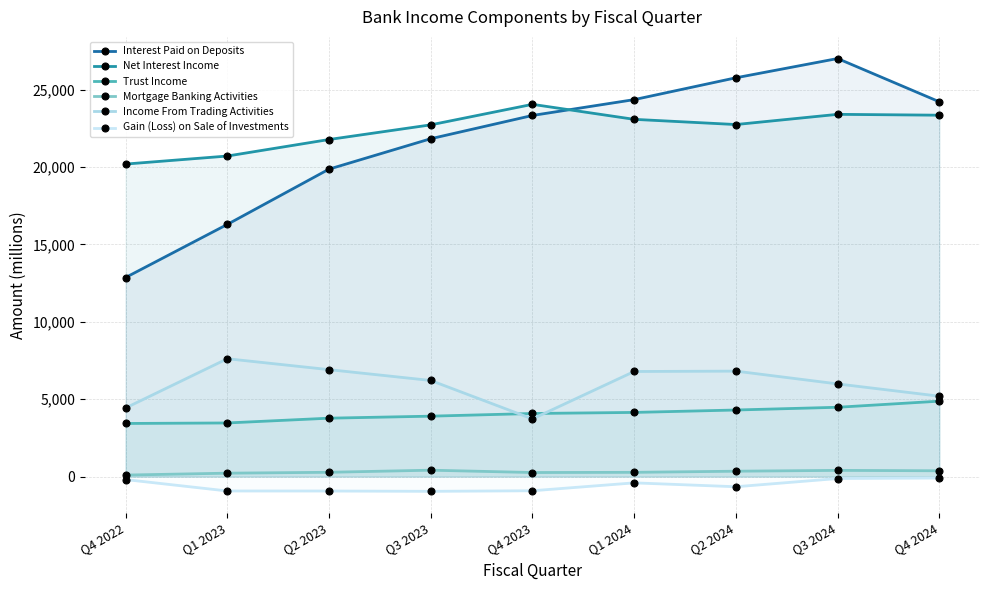

True or false: Net Interest Income and Income From Trading Activities intersect in this chart.

False